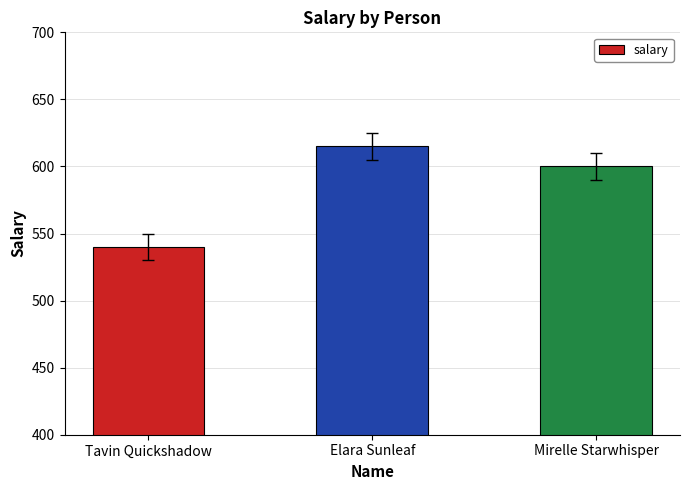

What is the greatest value displayed?

615